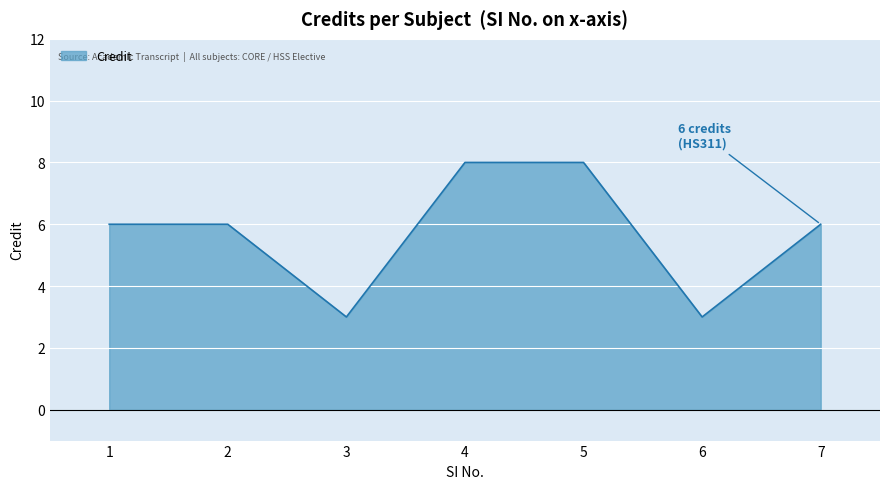

What is the average value?

6